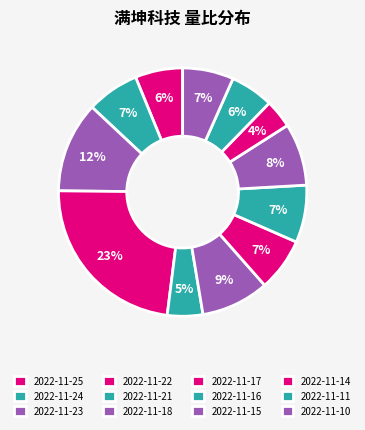

Is there any slice that represents more than half of the pie?

No